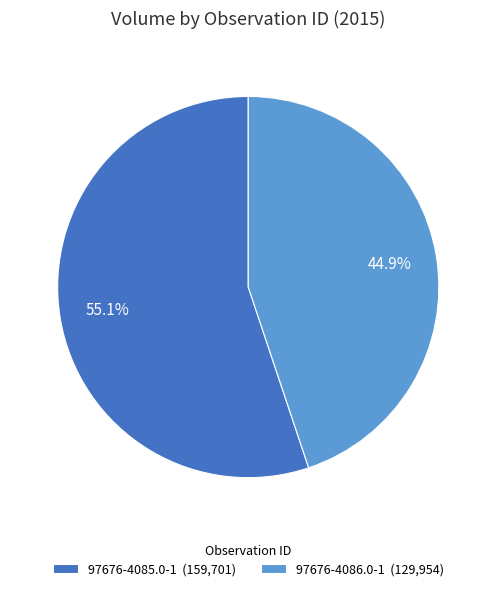

True or false: 97676-4085.0-1 accounts for 55% of the total.

True